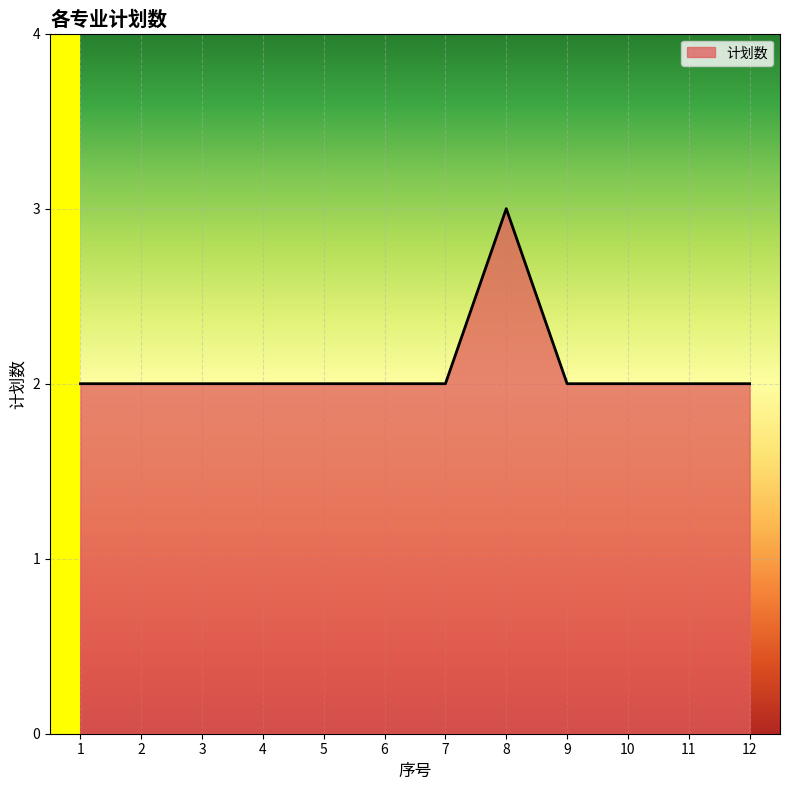

Reading left to right, what are all the values shown in this chart?

1=2	2=2	3=2	4=2	5=2	6=2	7=2	8=3	9=2	10=2	11=2	12=2